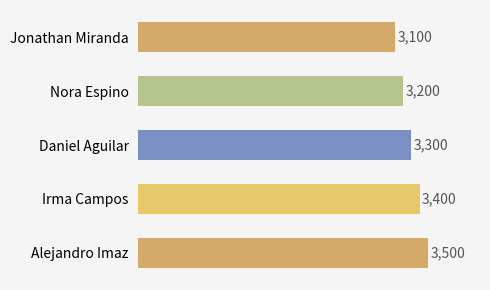

The value at Jonathan Miranda is 4046. True or false?

False